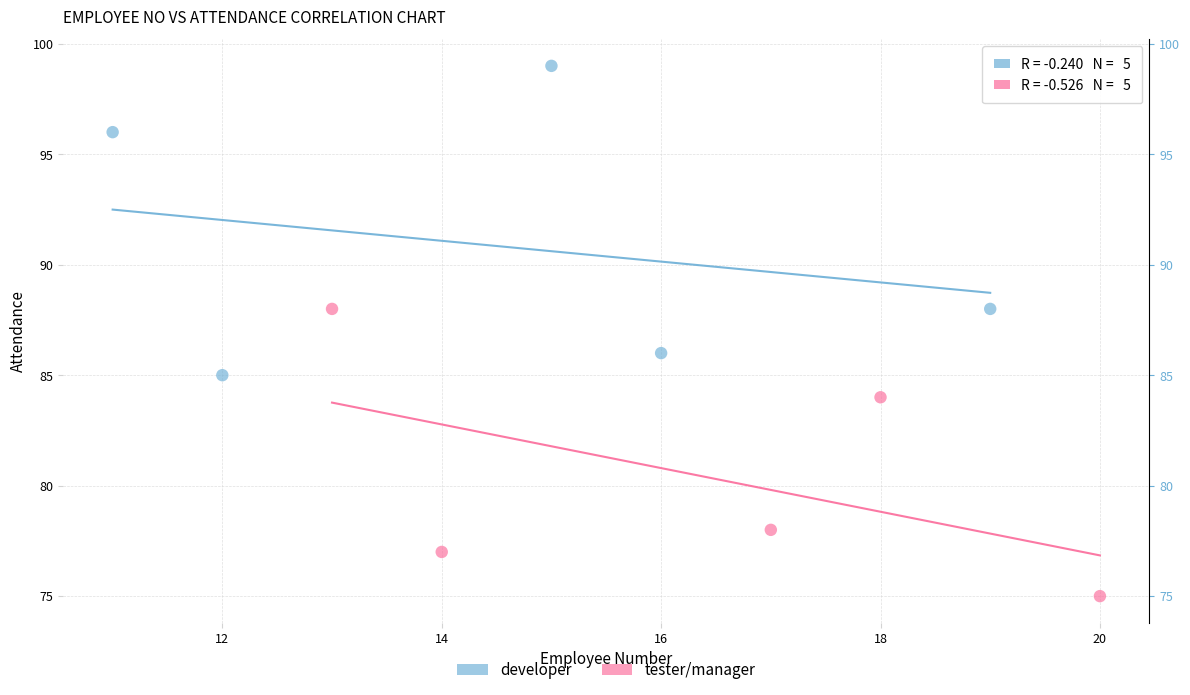

Which series reaches the minimum Y coordinate?

tester/manager